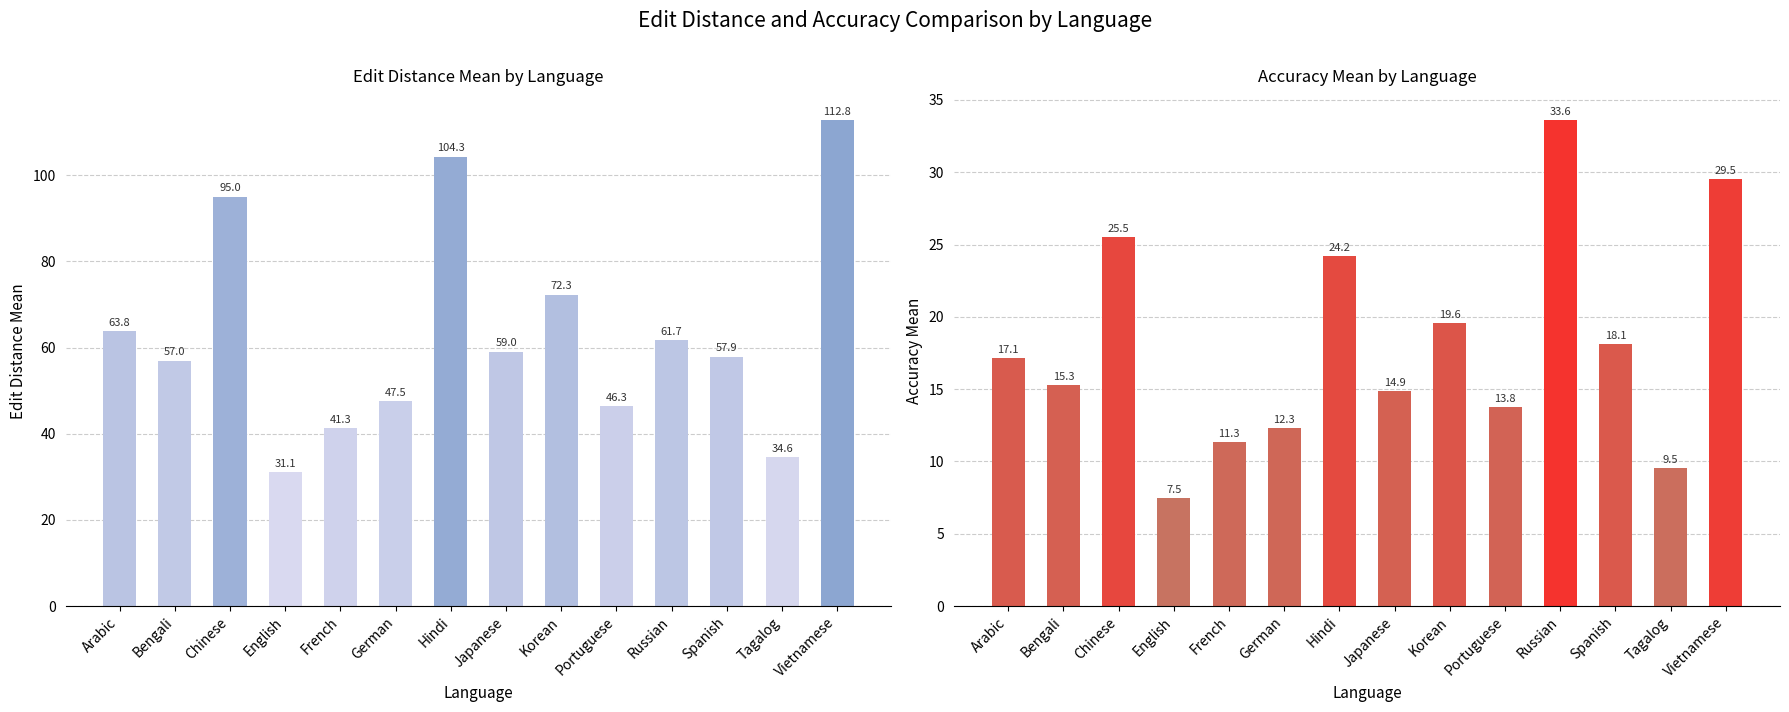

Reading left to right, transcribe all the data shown in this chart.

edit distance mean: Arabic=63.8	Bengali=57.0	Chinese=95.0	English=31.1	French=41.3	German=47.5	Hindi=104.3	Japanese=59.0	Korean=72.3	Portuguese=46.3	Russian=61.7	Spanish=57.9	Tagalog=34.6	Vietnamese=112.8
accuracy mean: Arabic=17.1	Bengali=15.3	Chinese=25.5	English=7.5	French=11.3	German=12.3	Hindi=24.2	Japanese=14.9	Korean=19.6	Portuguese=13.8	Russian=33.6	Spanish=18.1	Tagalog=9.5	Vietnamese=29.5